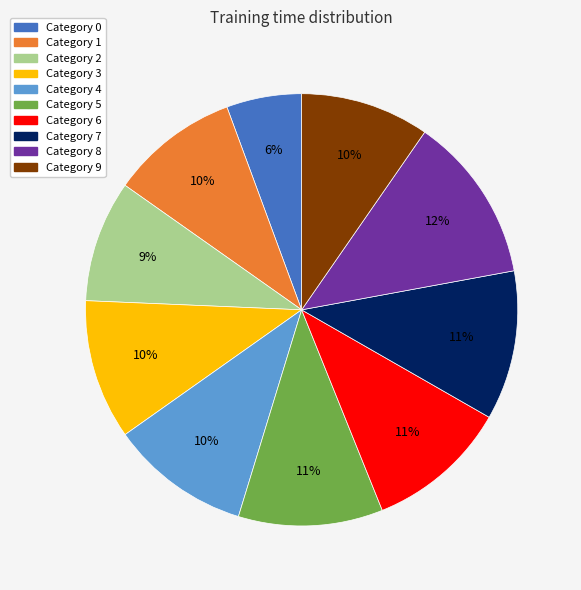

Is there any slice that represents more than half of the pie?

No